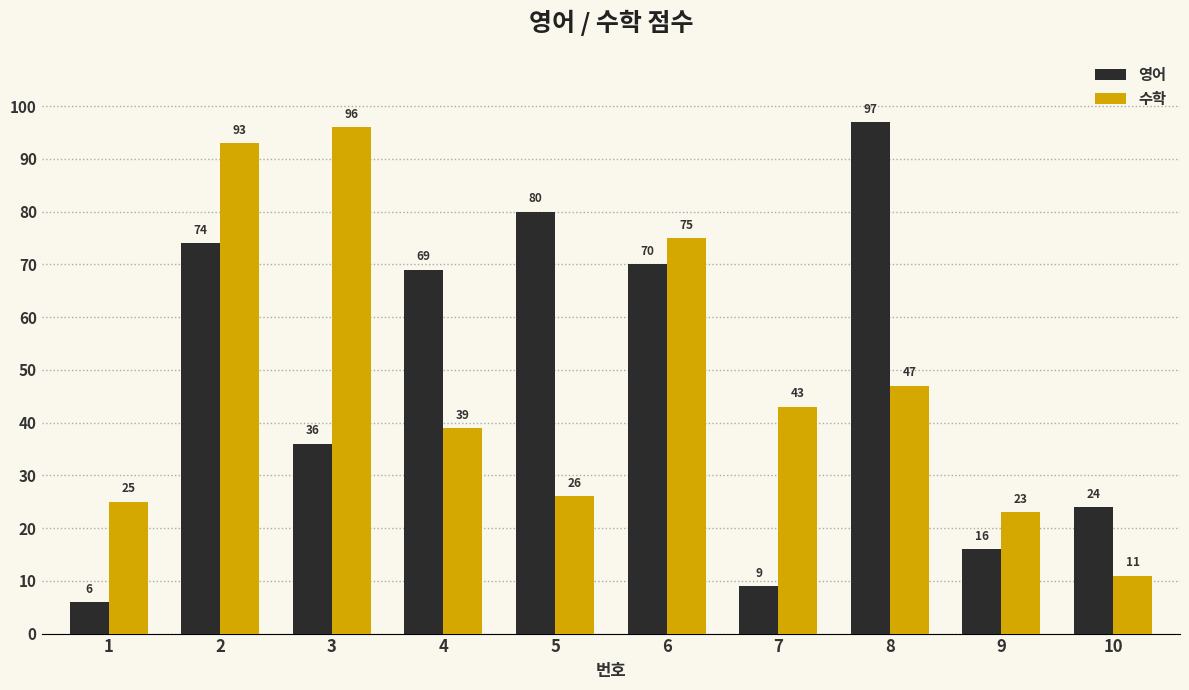

The value of 영어 at 8 is 97. True or false?

True